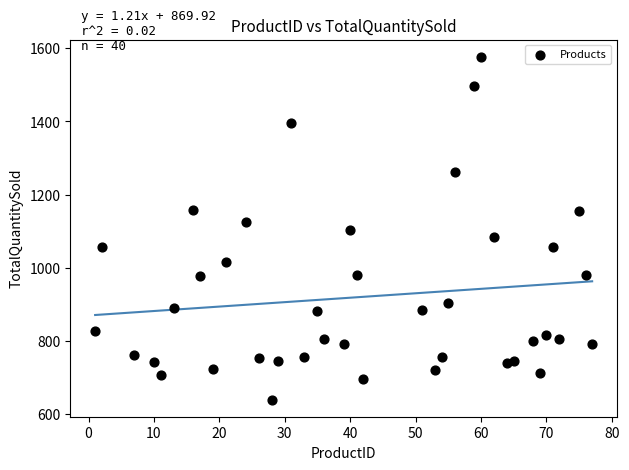

What is the range of Y values (max minus min)?

937